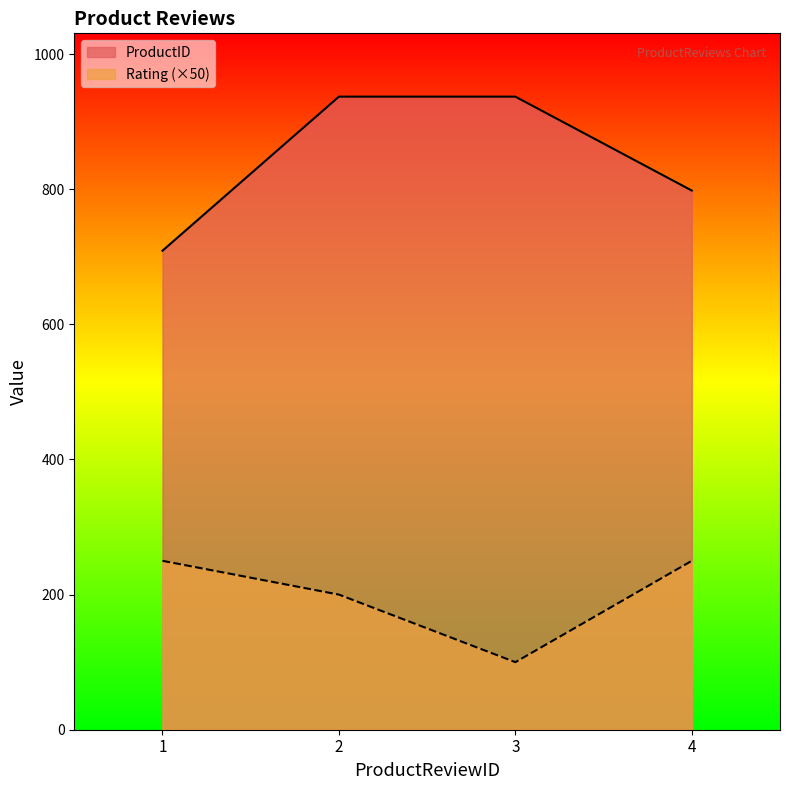

What is the sum of all Rating values?

800